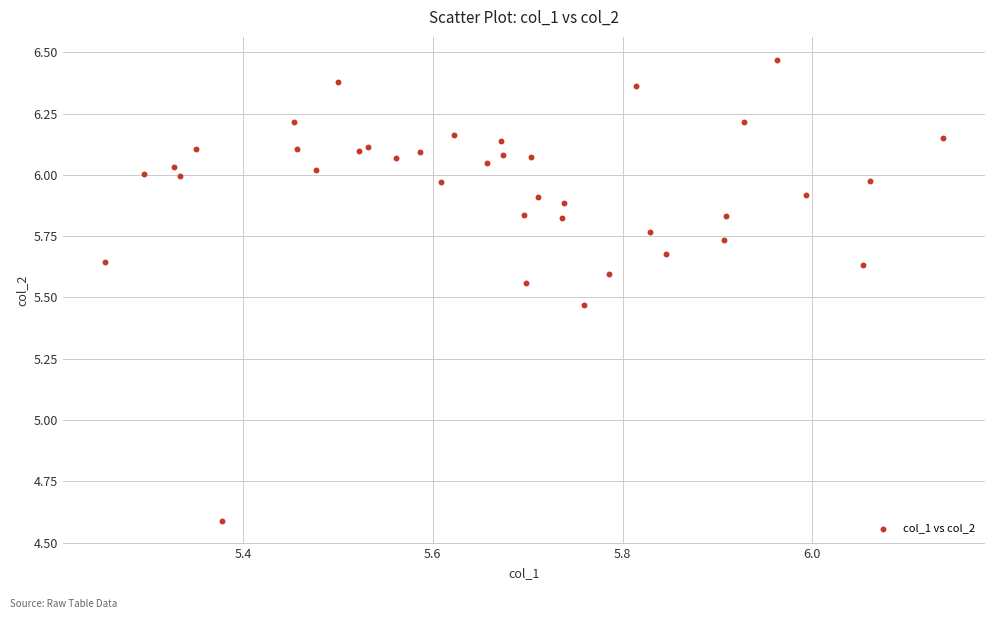

What Y value in the scatter plot is closest to 5?

4.6